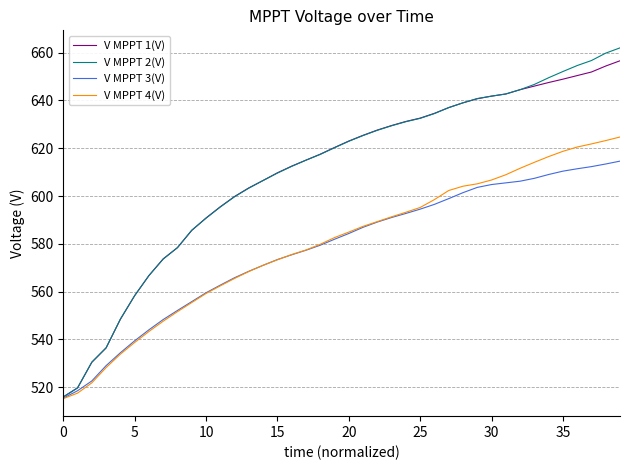

Which series has the largest range (max minus min)?

V MPPT 2(V)